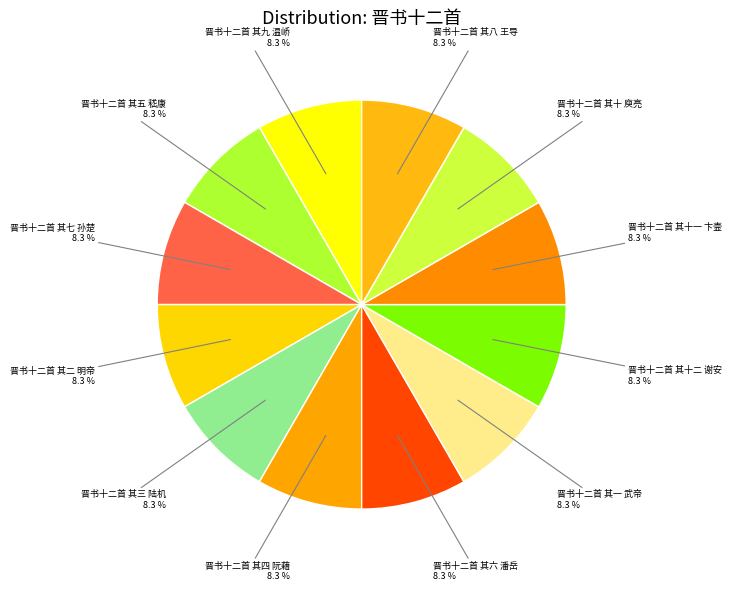

Count the number of slices in the pie.

12